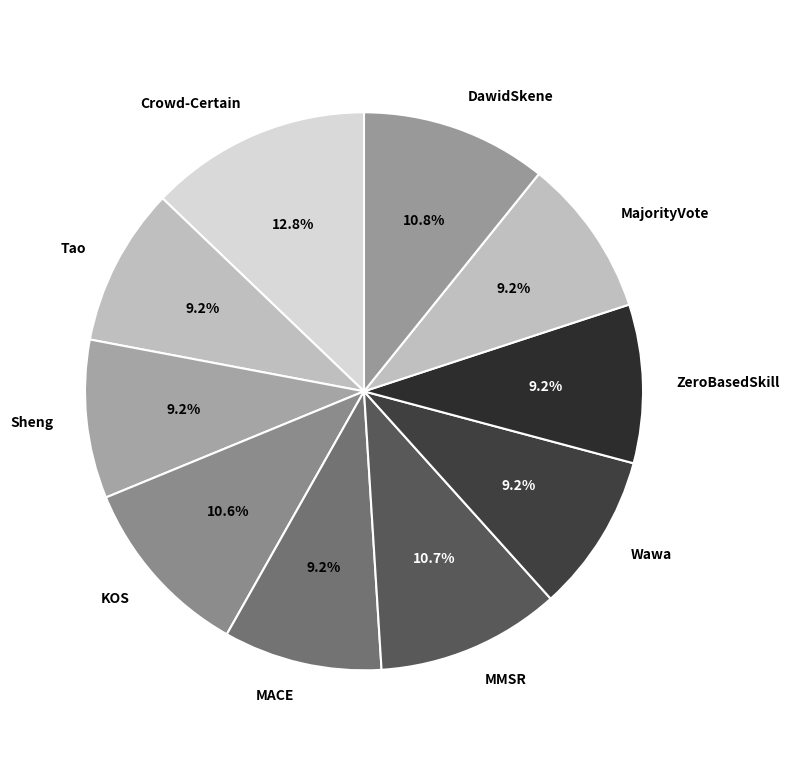

How many segments does this pie chart have?

10